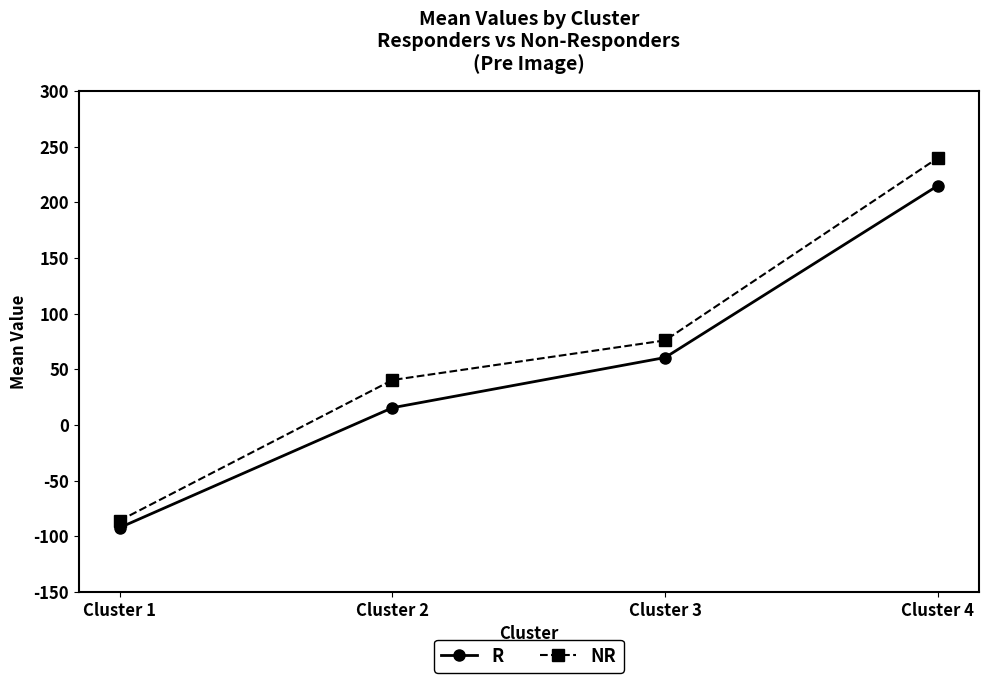

True or false: R and NR intersect in this chart.

False